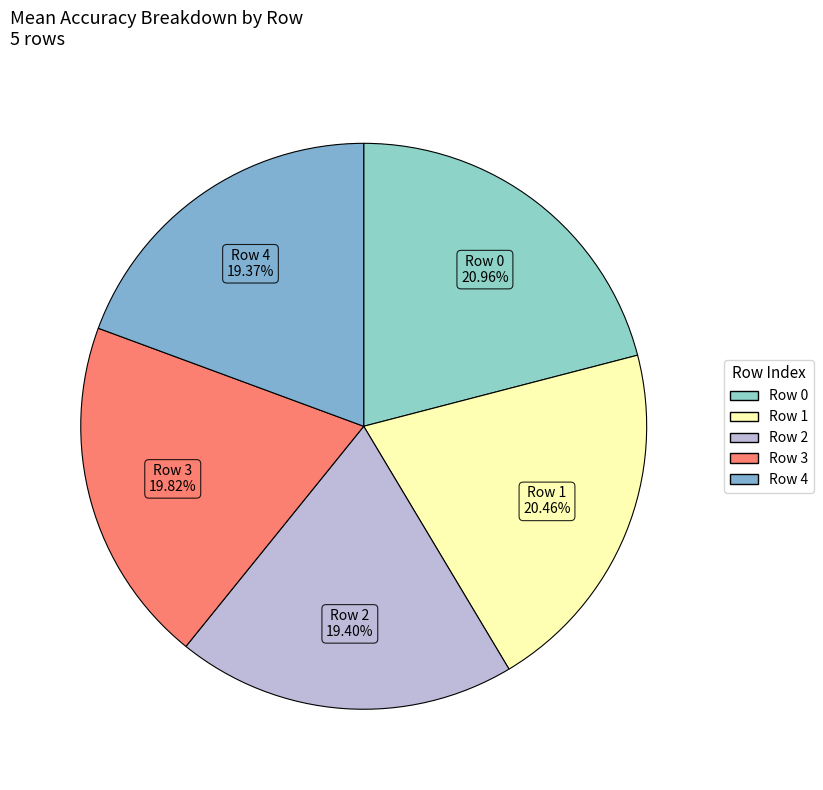

Count the number of slices in the pie.

5